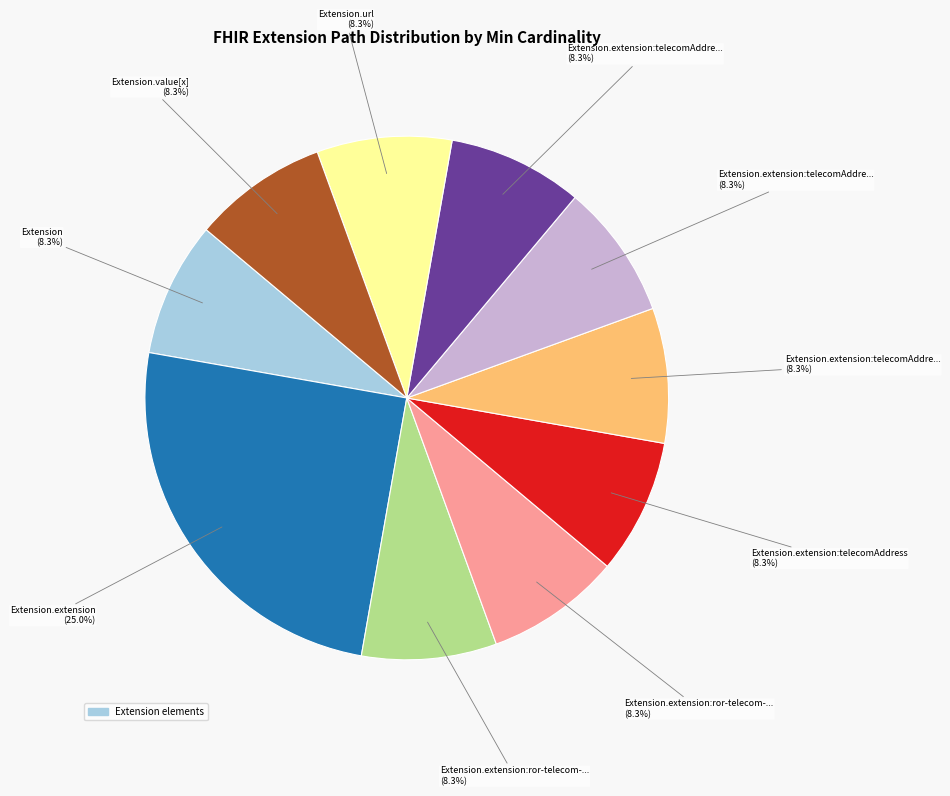

Is there any slice that represents more than half of the pie?

No